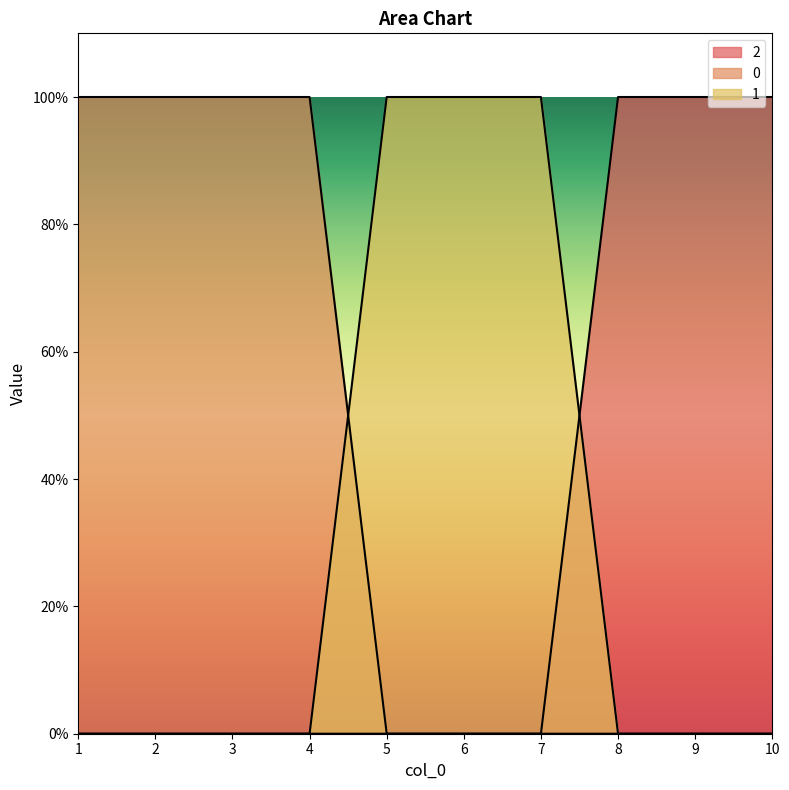

Is it true that 2 equals 0 at 9?

False